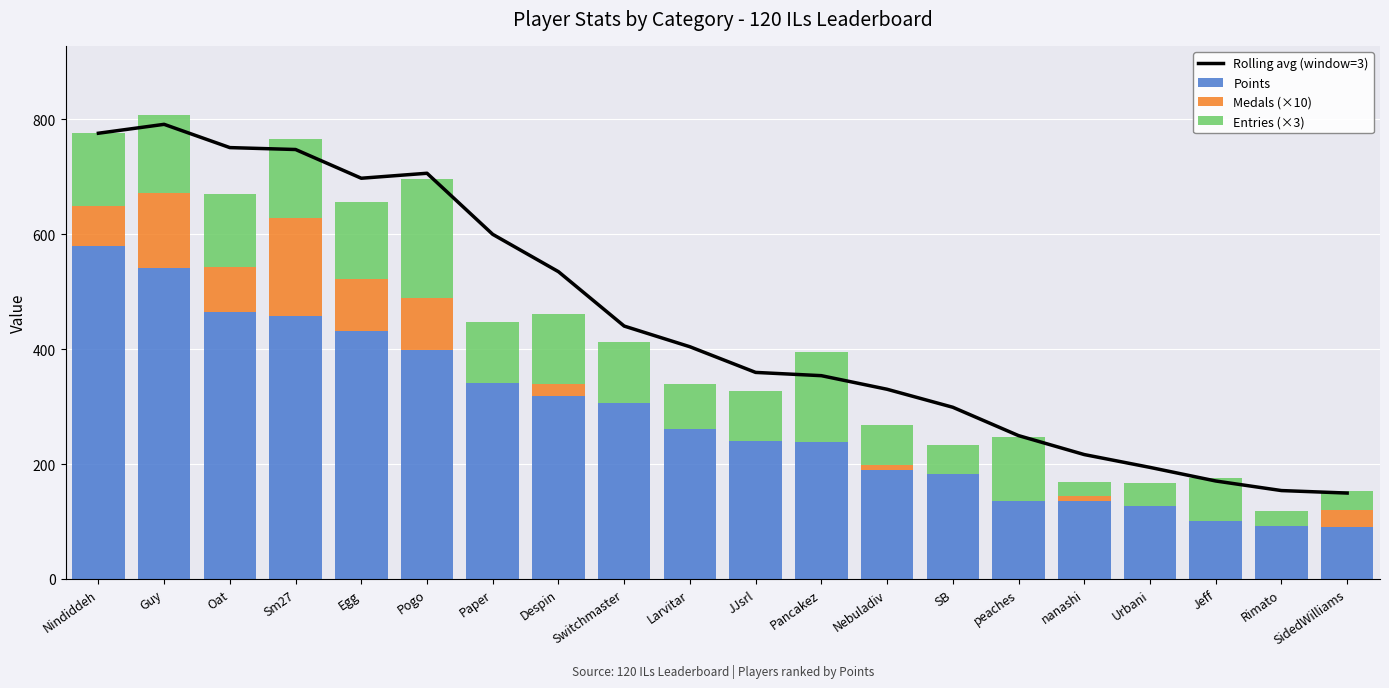

What position from the right is Urbani?

4